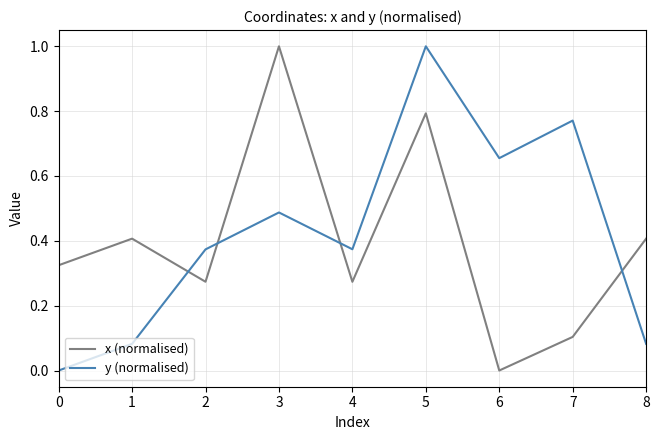

How many lines are shown in the chart?

2